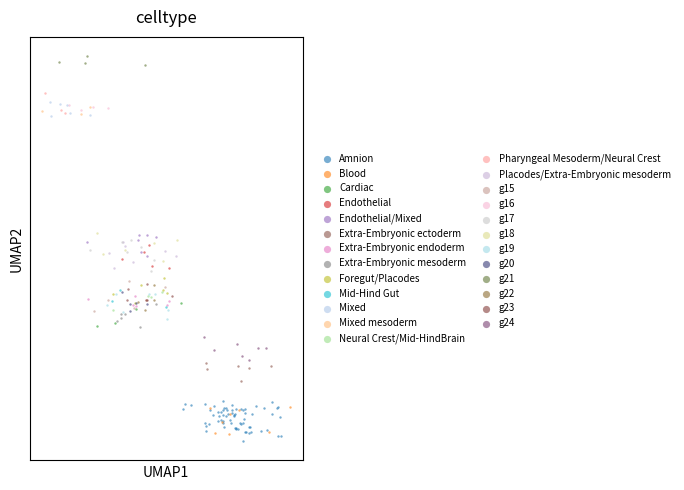

Which series contains the lowest Y value?

Amnion